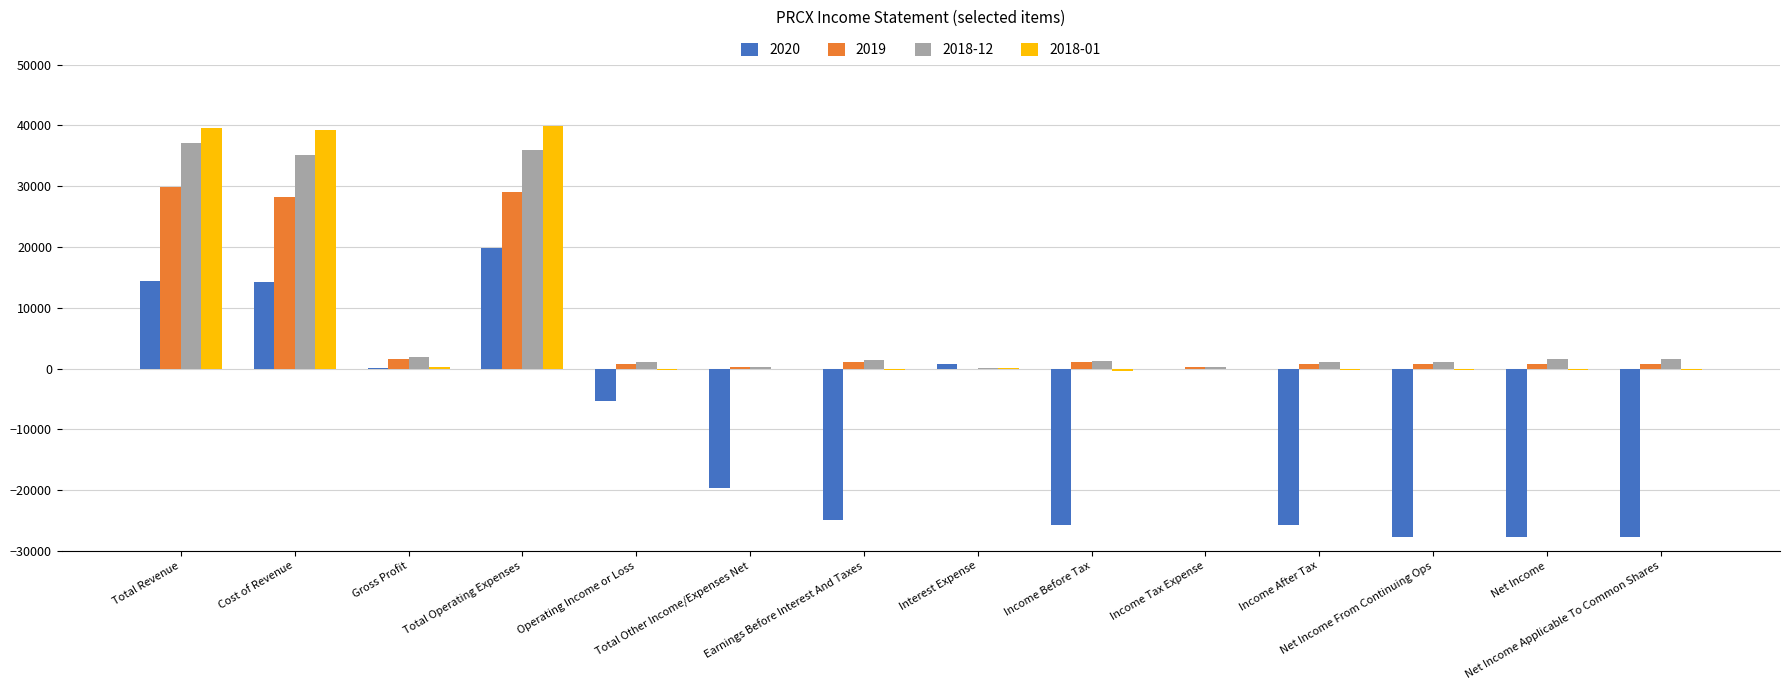

What is the maximum value shown in the chart?

39900